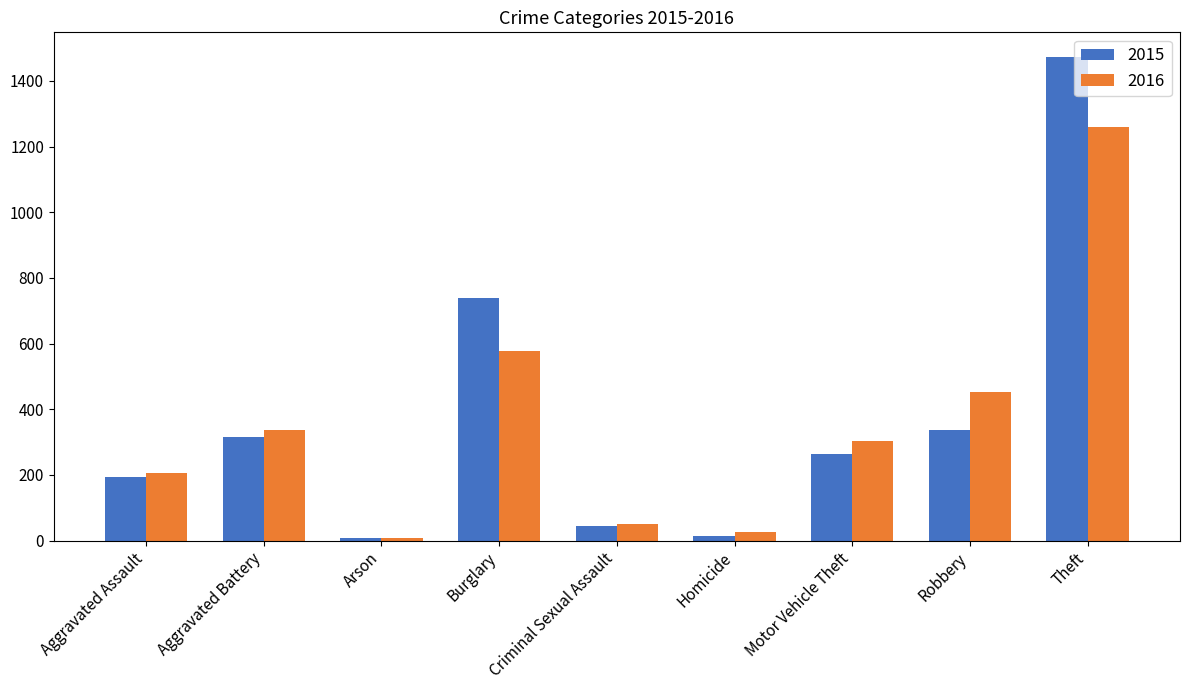

What is the value of the 2015 bar at the 9th from the left?

1474